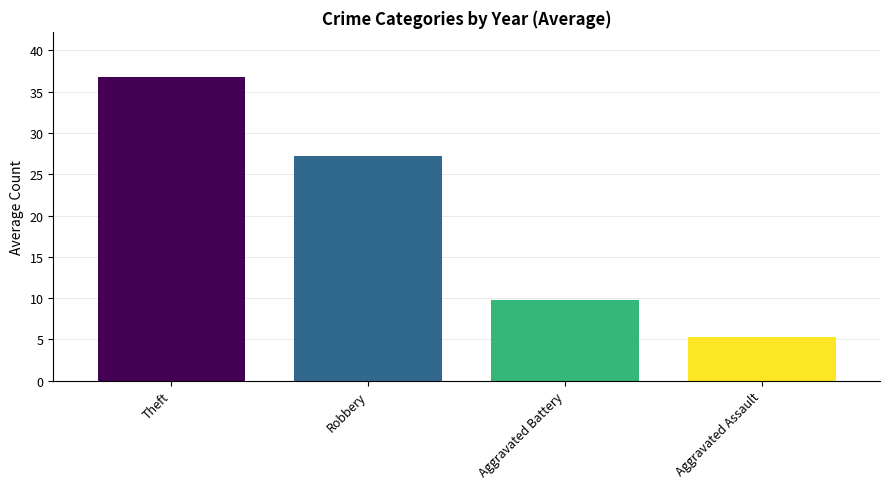

What is the minimum value shown in the chart?

5.3